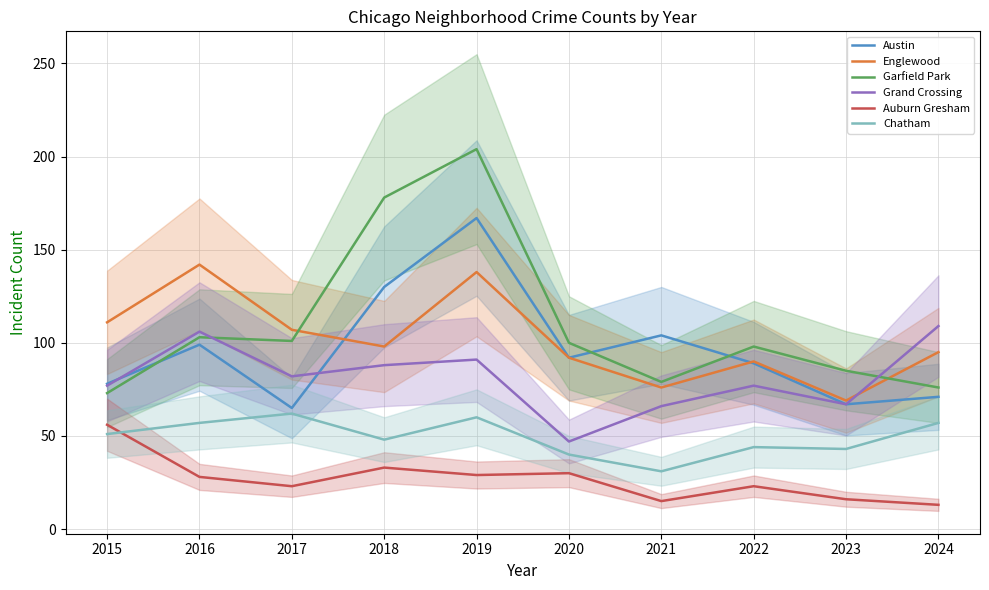

Is the value of Auburn Gresham at 2018 greater than the value of Garfield Park at 2015?

No